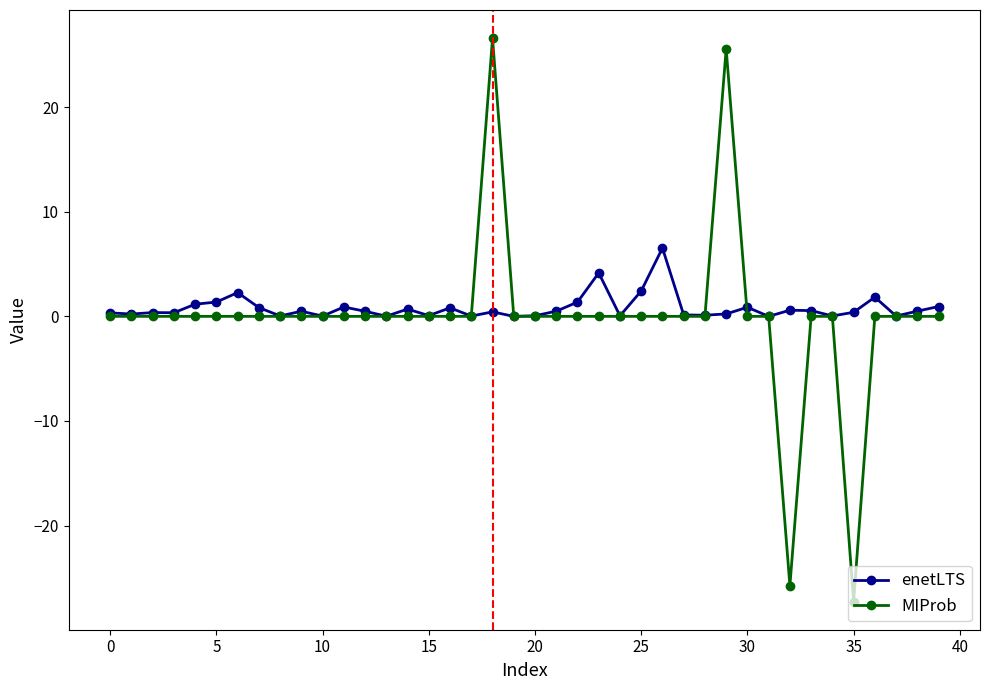

True or false: MIProb has more than 0 points higher than both neighbors.

True